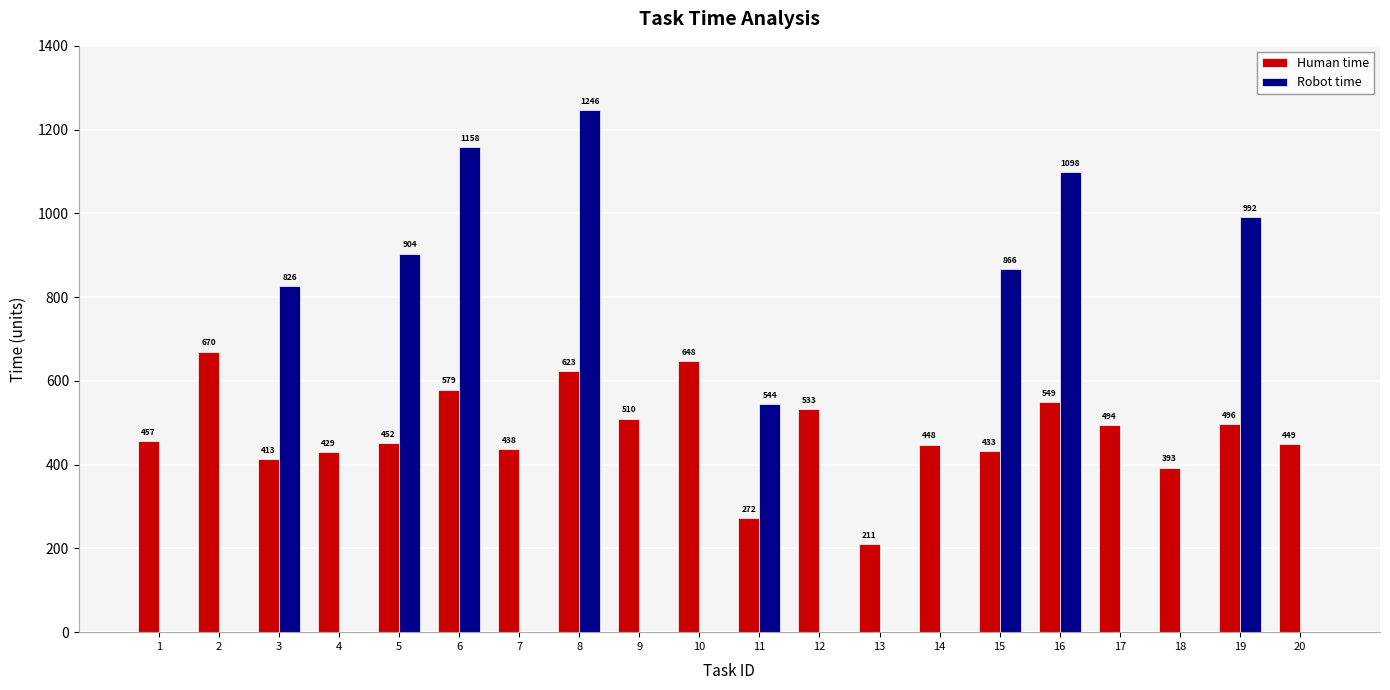

Are the bars grouped side by side (vs. stacked)?

Yes